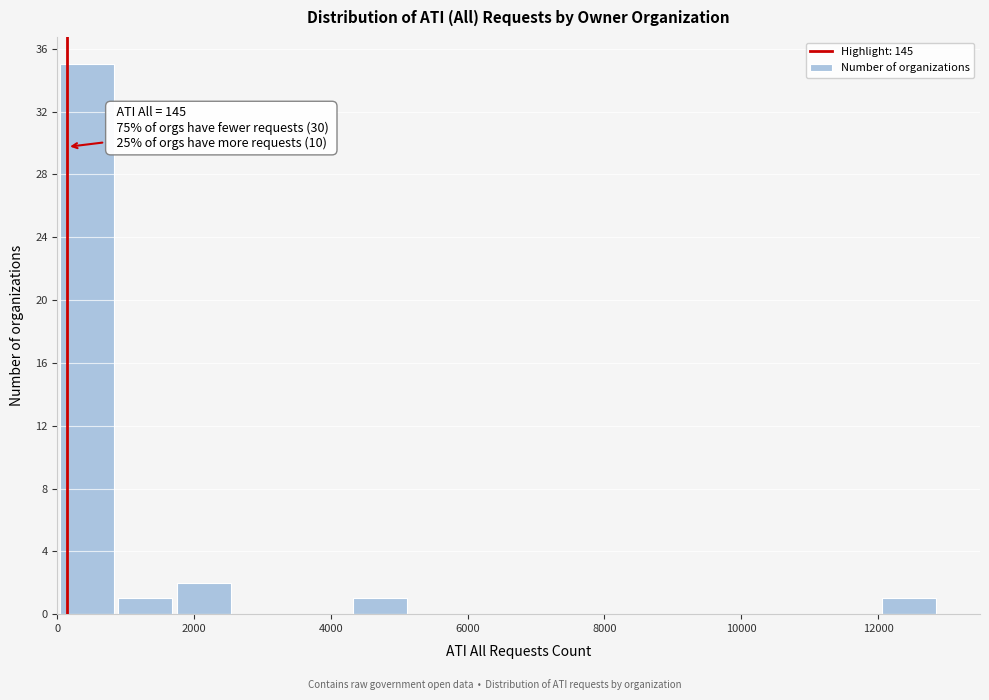

Over which range of the x-axis is the bar tallest?

0 to 800